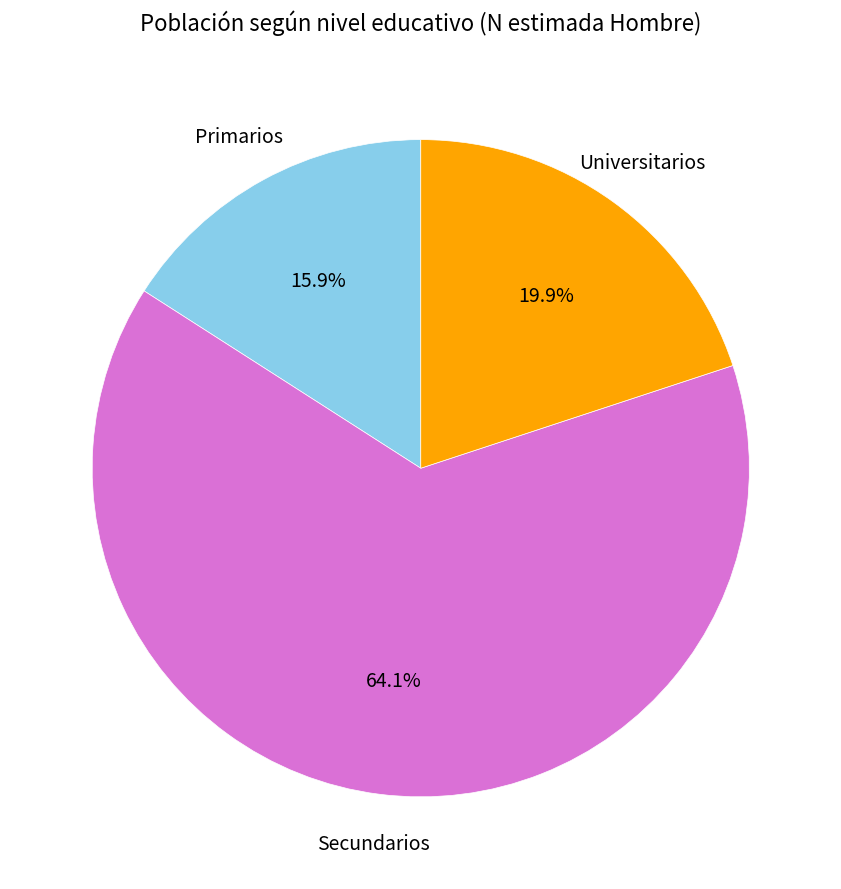

How many segments does this pie chart have?

3